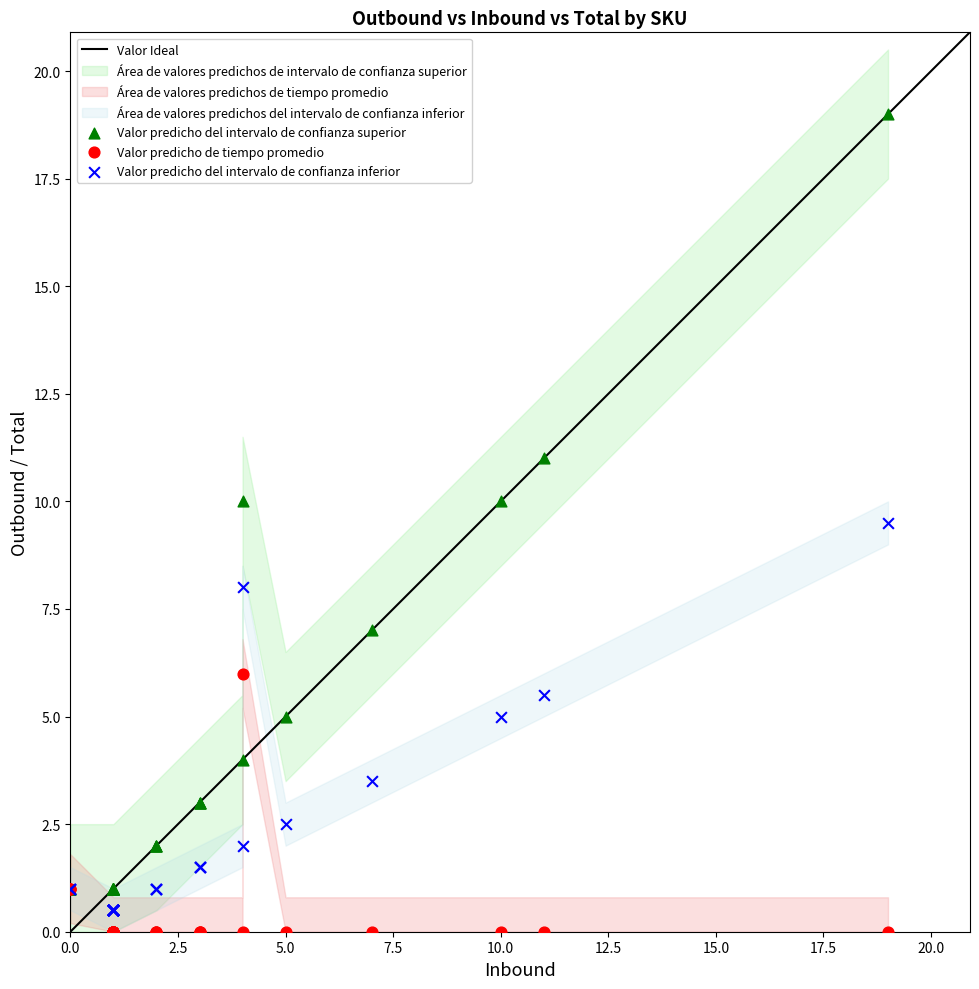

Which series reaches the minimum Y coordinate?

Valor predicho de tiempo promedio